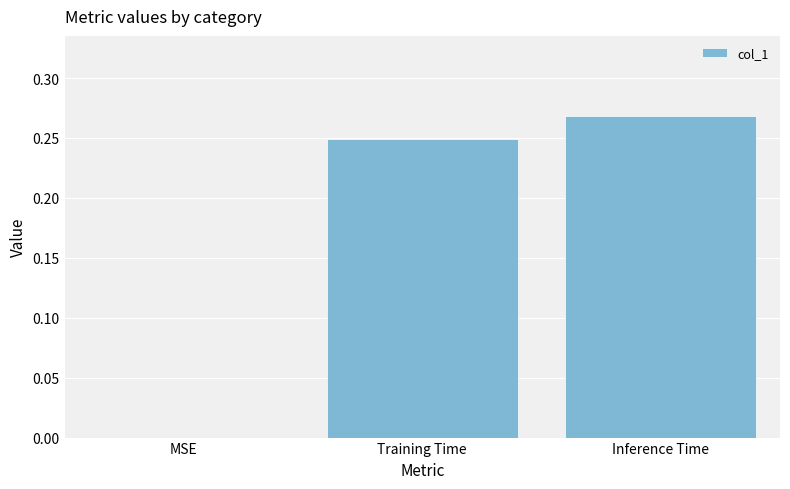

What is the sum of the values at Inference Time and Training Time?

0.5